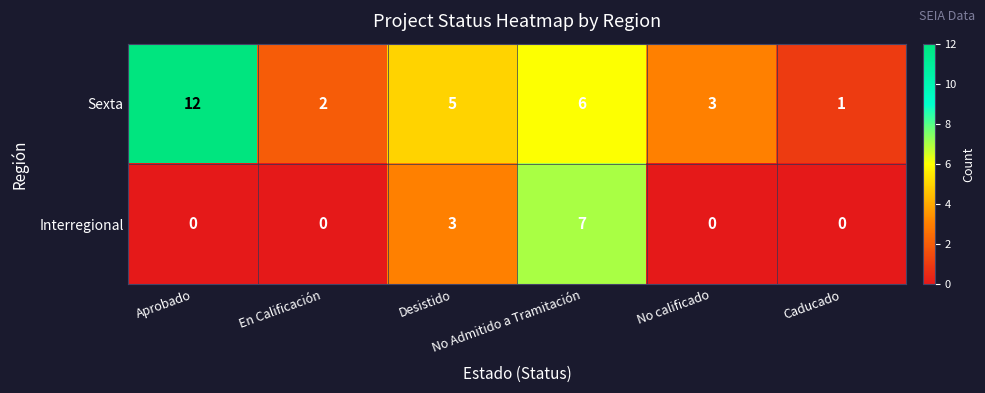

List the series in order of their overall mean, highest first.

Sexta, Interregional